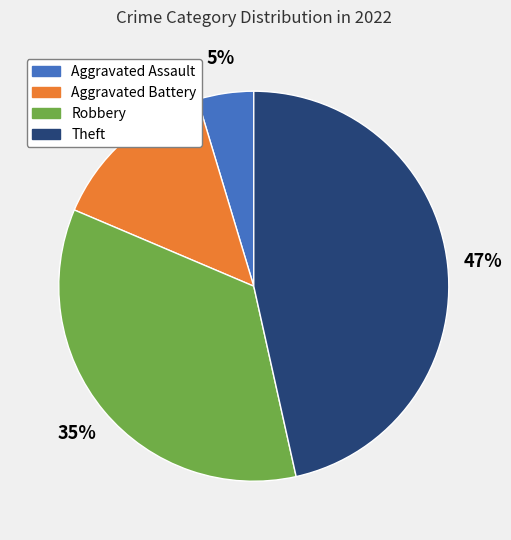

To the nearest percent, what is the difference between the largest and smallest slice percentages?

42%